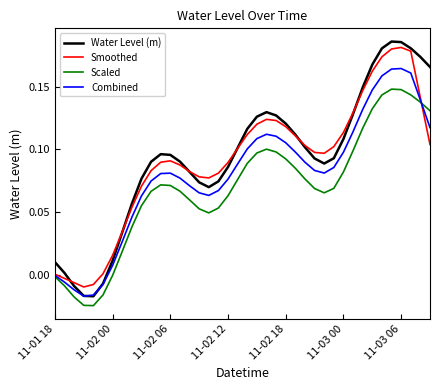

Which series has the widest spread of values?

Water Level (m)